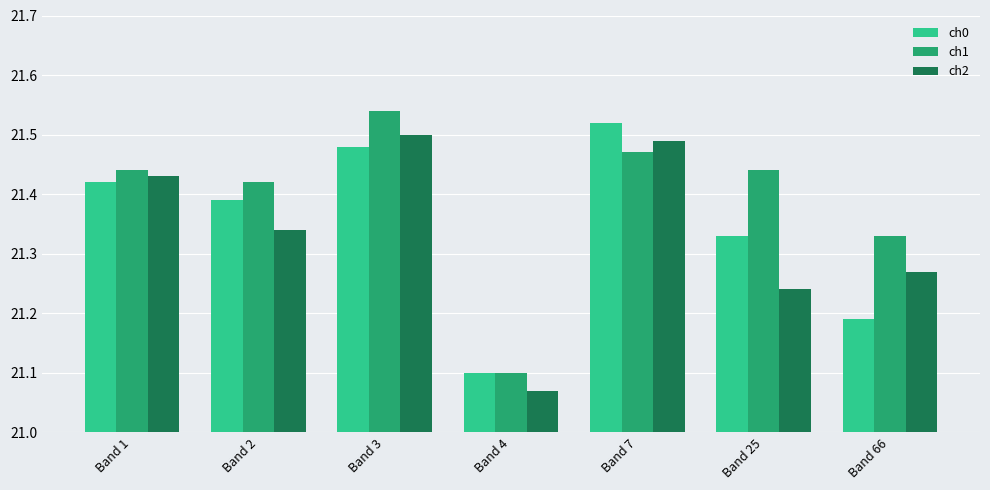

Where is ch0 nearest to the value 21?

Band 4